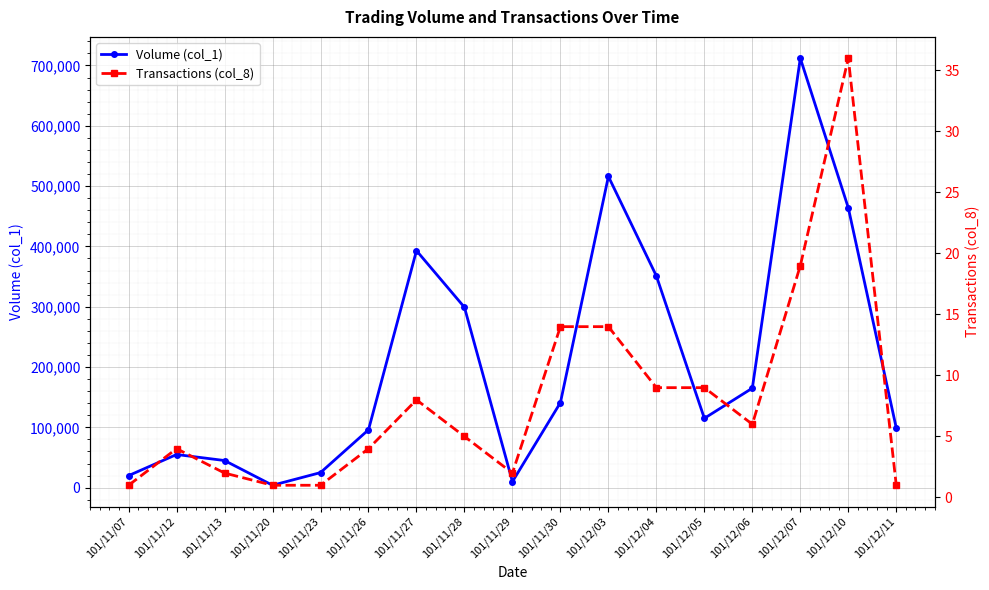

What is the label of the 13th point from the right?

101/11/23